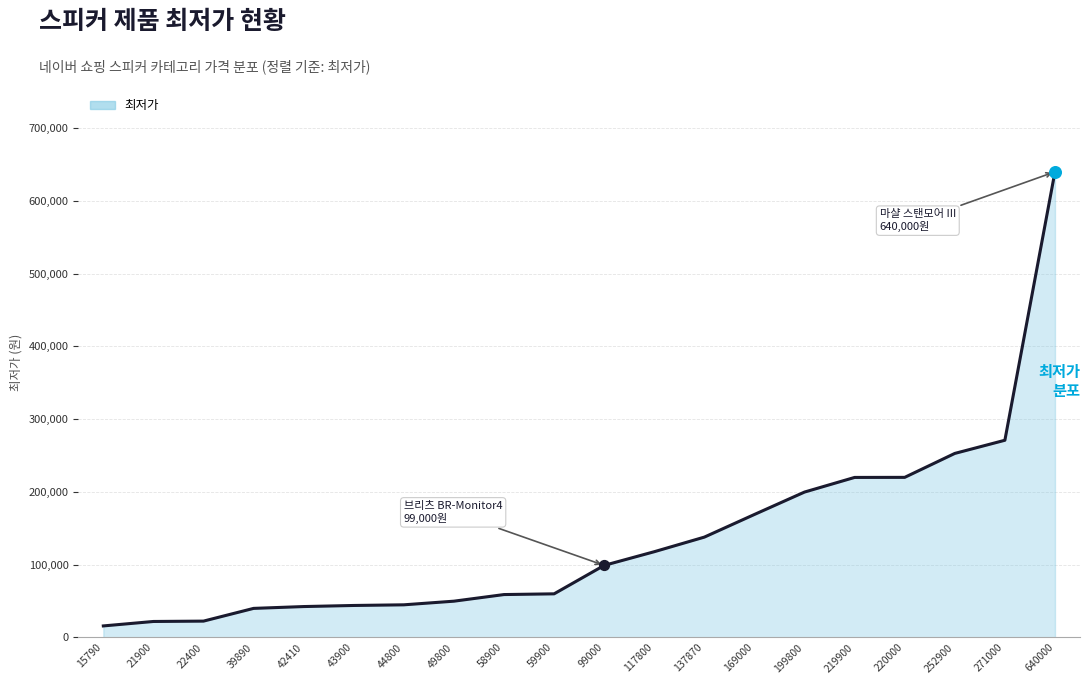

What is the change in value from 43900 to 220000?

+176100